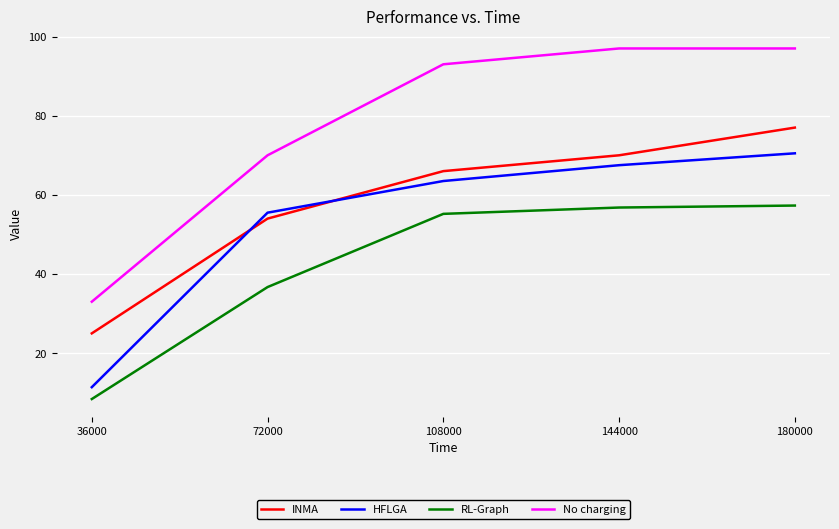

Rank the categories by HFLGA value from highest to lowest.

180000, 144000, 108000, 72000, 36000